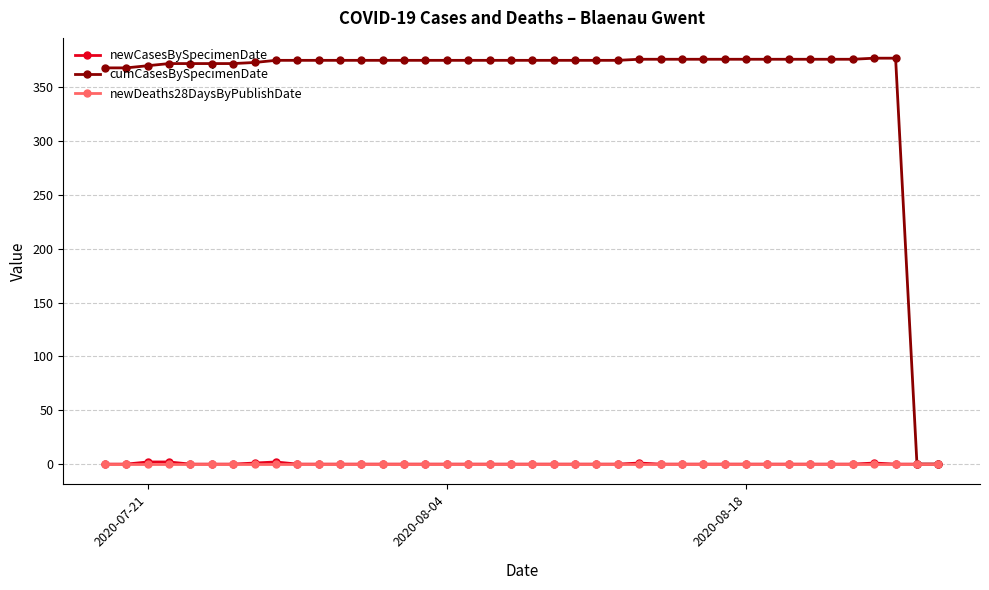

How many series are shown in this chart?

3